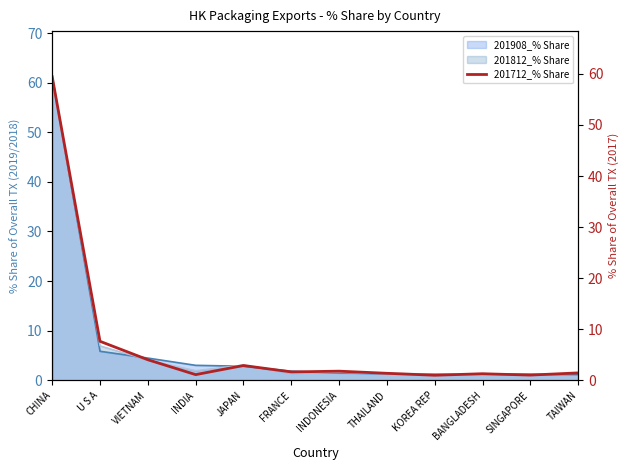

List the labels in order of value, smallest first.

KOREA REP, SINGAPORE, INDIA, BANGLADESH, THAILAND, TAIWAN, FRANCE, INDONESIA, JAPAN, VIETNAM, U S A, CHINA